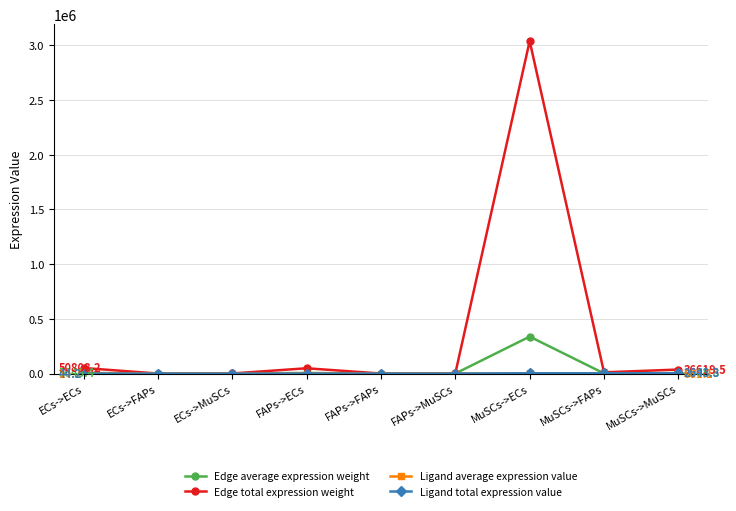

Which series has the largest total across all categories?

Edge total expression weight